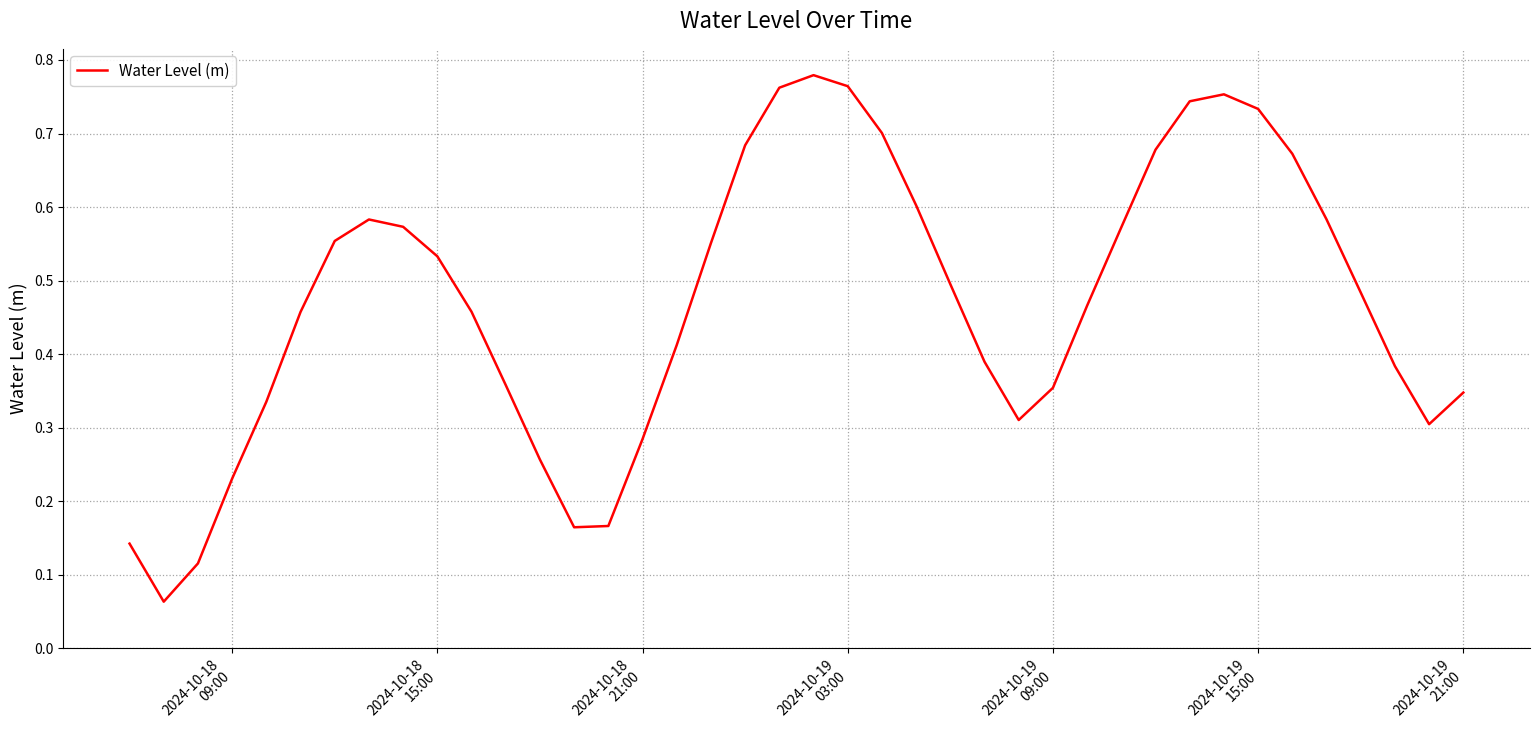

How many lines are shown in the chart?

1